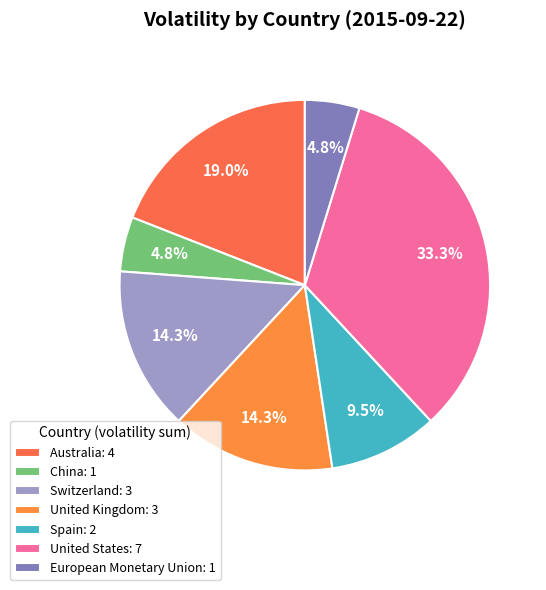

How many segments does this pie chart have?

7